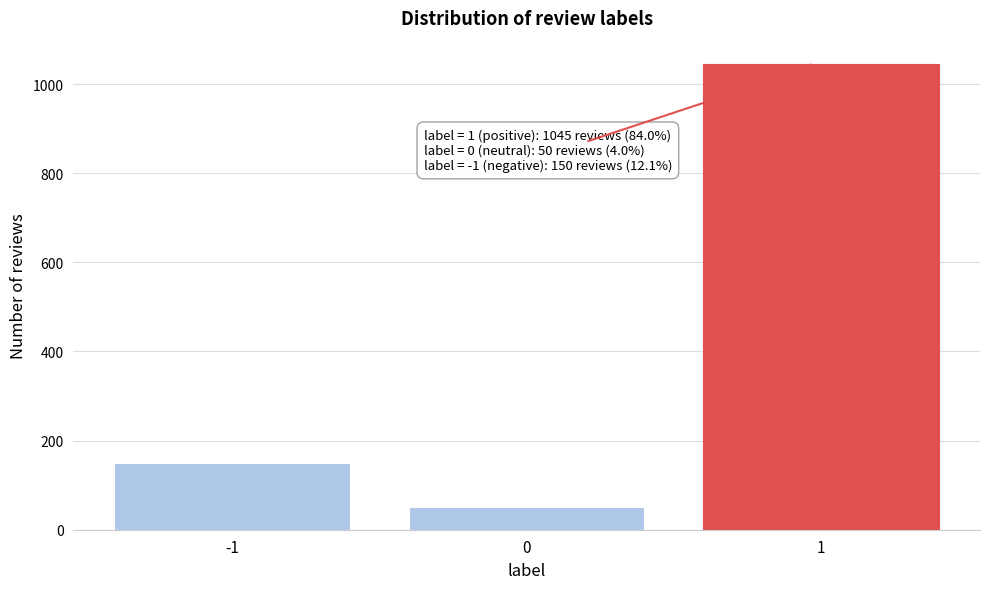

Reading left to right, extract all data points from this chart.

150	50	1045